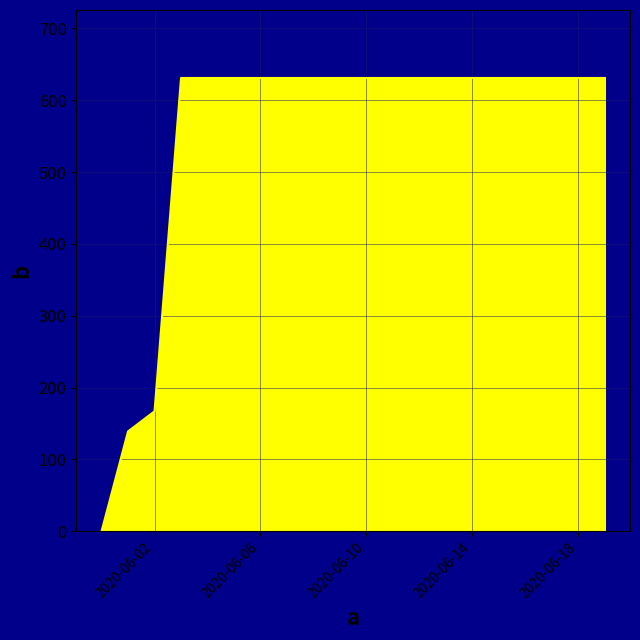

What is the difference between the maximum and minimum values?

631